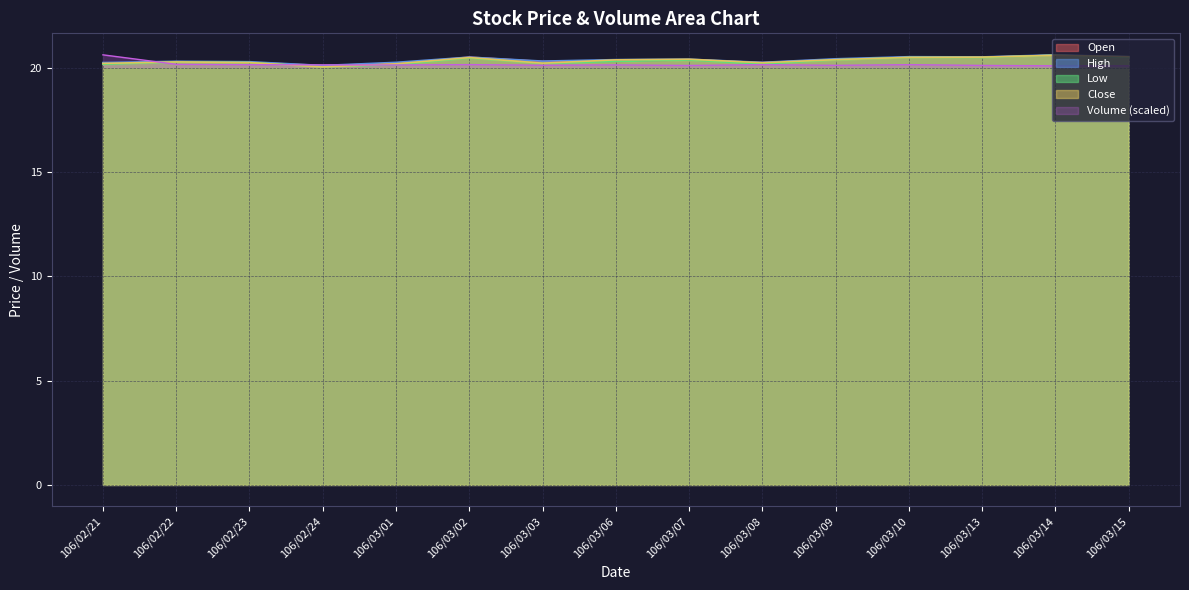

Does the chart have visible grid lines?

Yes